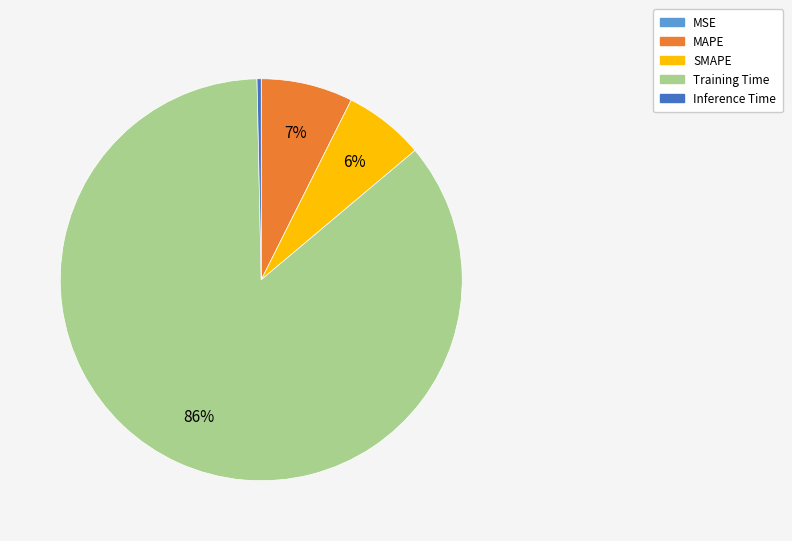

Which slice is the largest?

Training Time